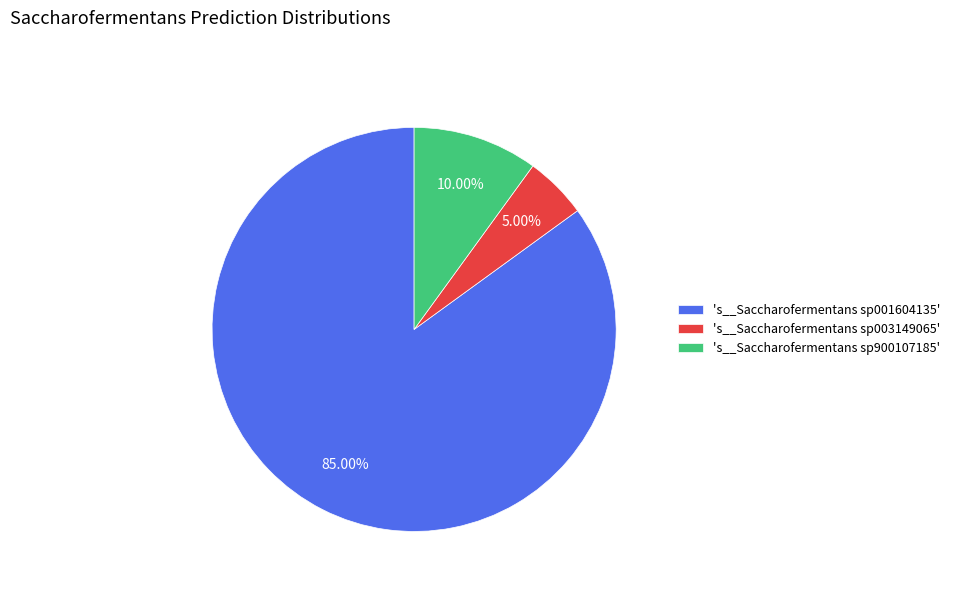

What is the majority slice?

's__Saccharofermentans sp001604135'